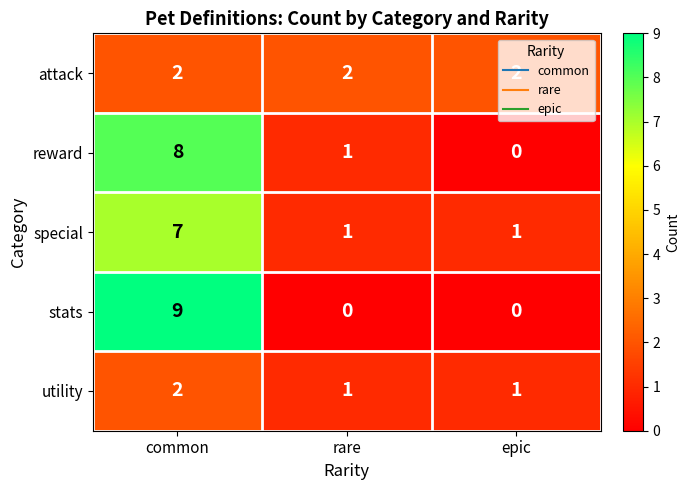

Is the value of utility at rare greater than the value of reward at epic?

Yes